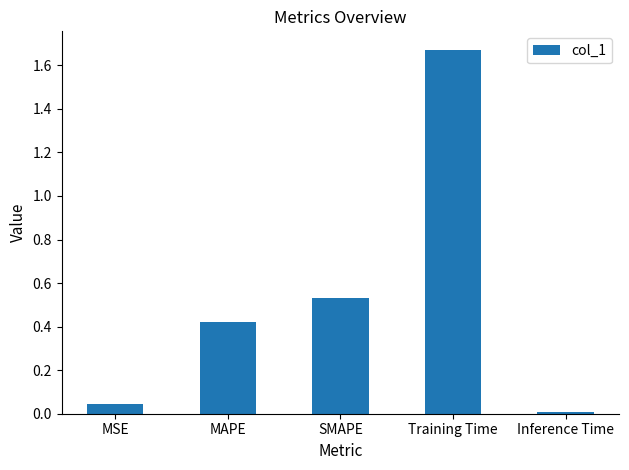

What is the change in value from SMAPE to Training Time?

+1.1